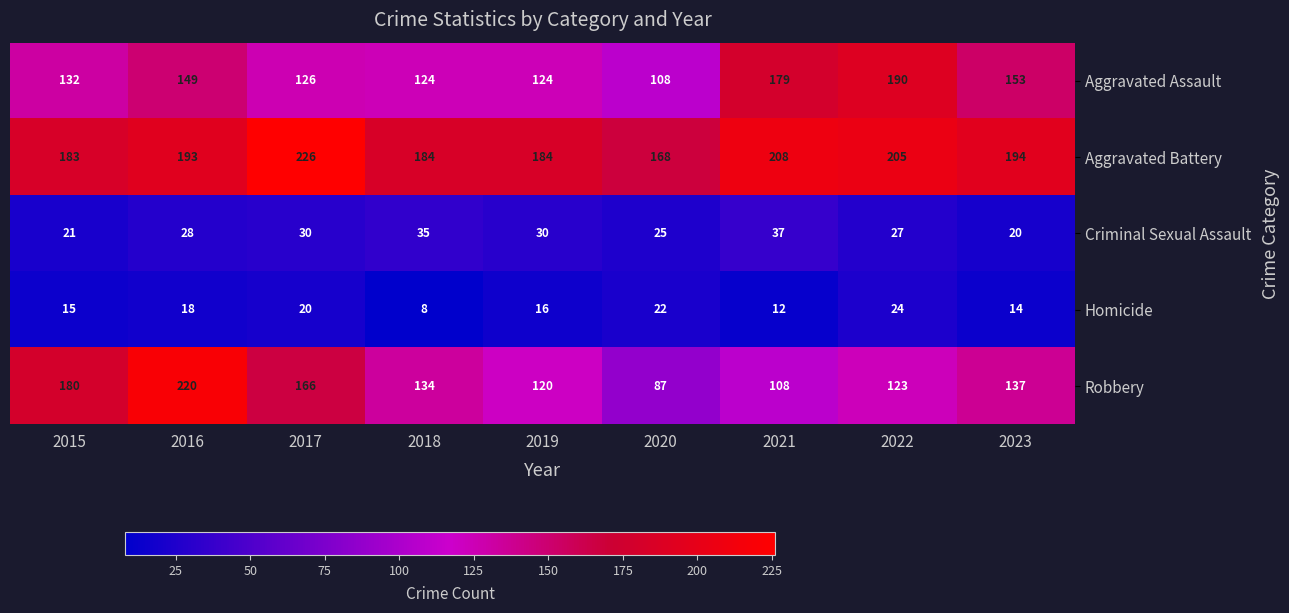

Which series has the widest spread of values?

Robbery